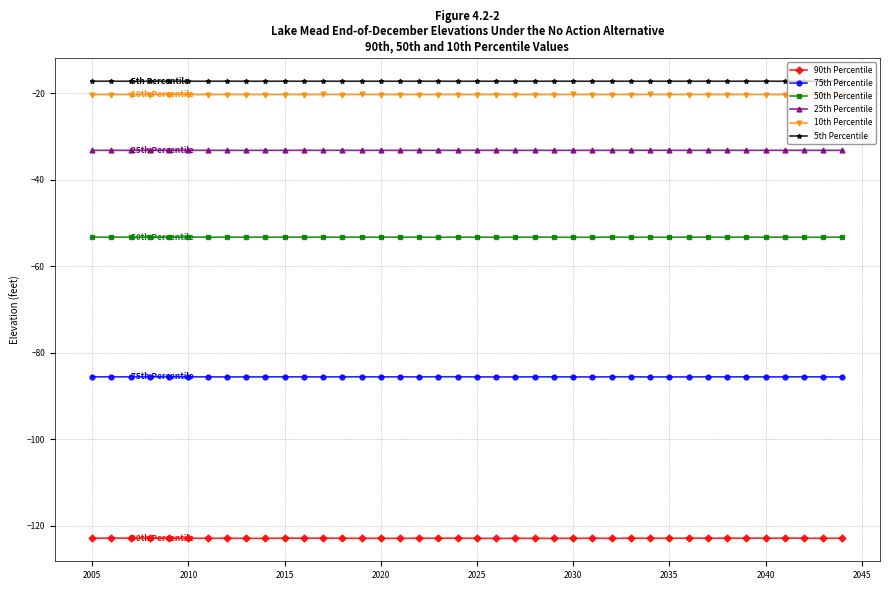

Does the chart display data point markers on the line(s)?

Yes